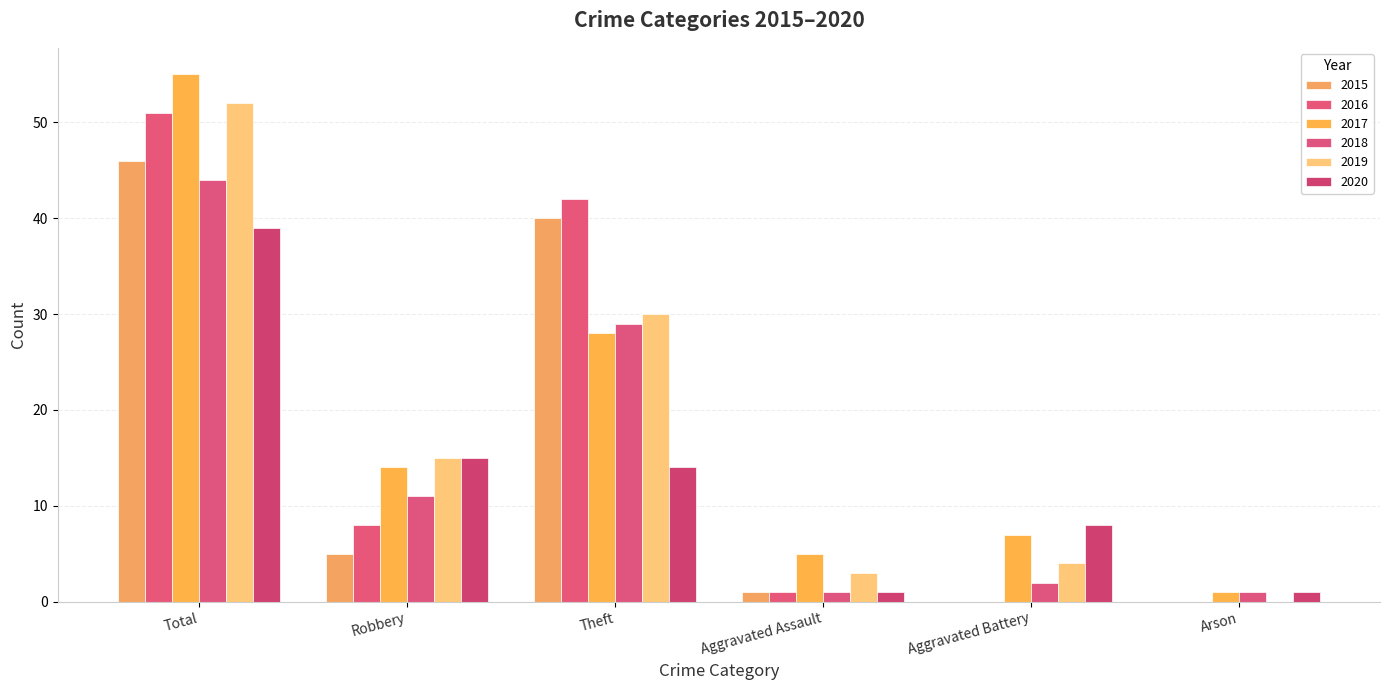

Between Total and Aggravated Battery, which series saw the biggest shift?

2016